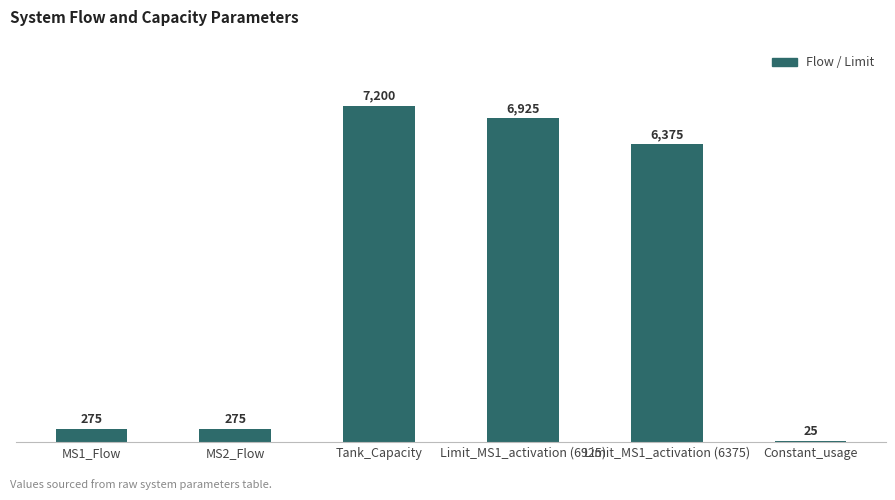

What is the sum of all values?

21075